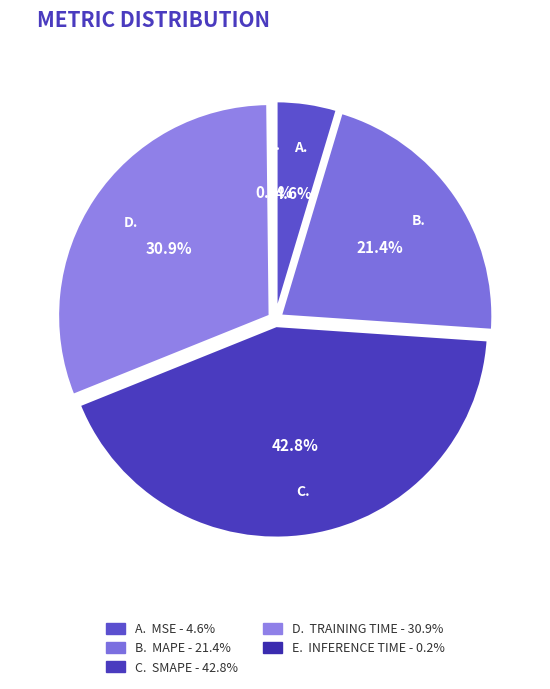

What is the smallest slice in the pie chart?

Inference Time